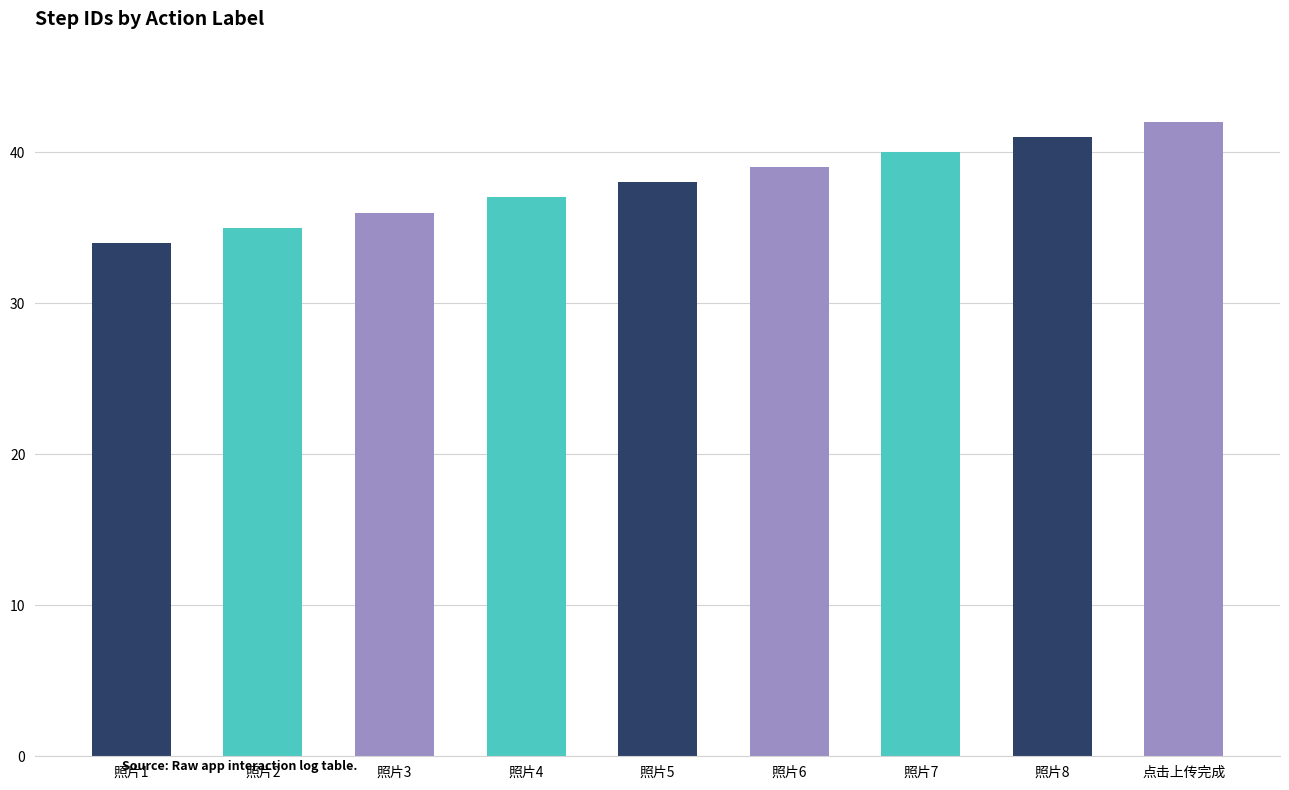

Reading left to right, list all the values displayed in this chart.

34	35	36	37	38	39	40	41	42